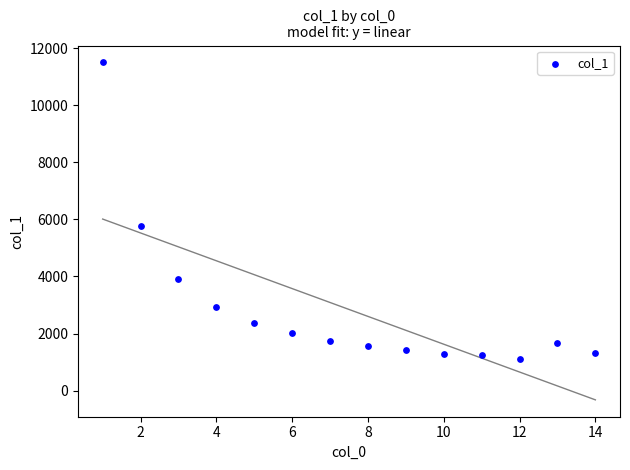

What is the range of X values (max minus min)?

13.0